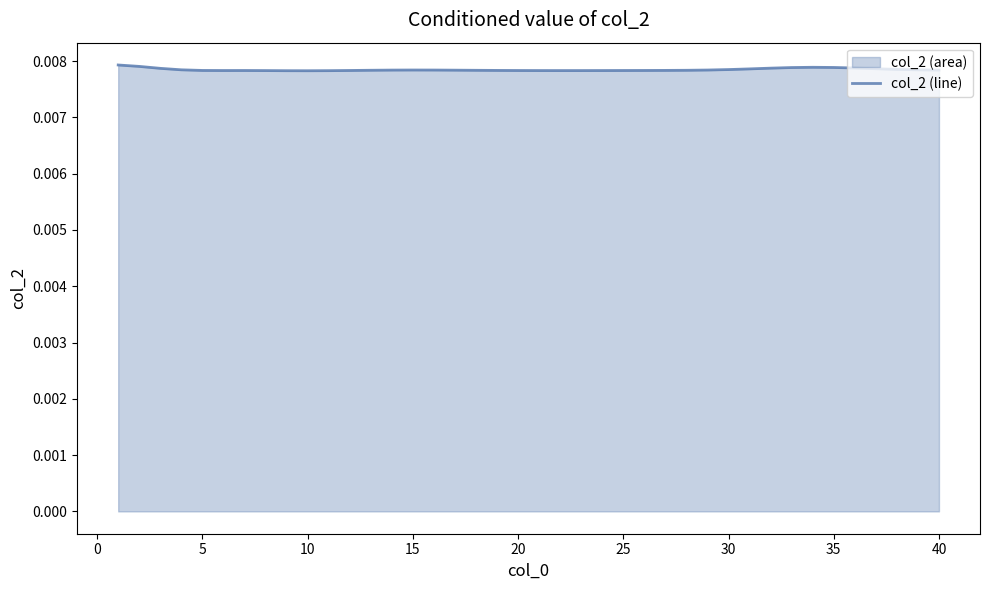

Which label corresponds to the smallest value in the chart?

10